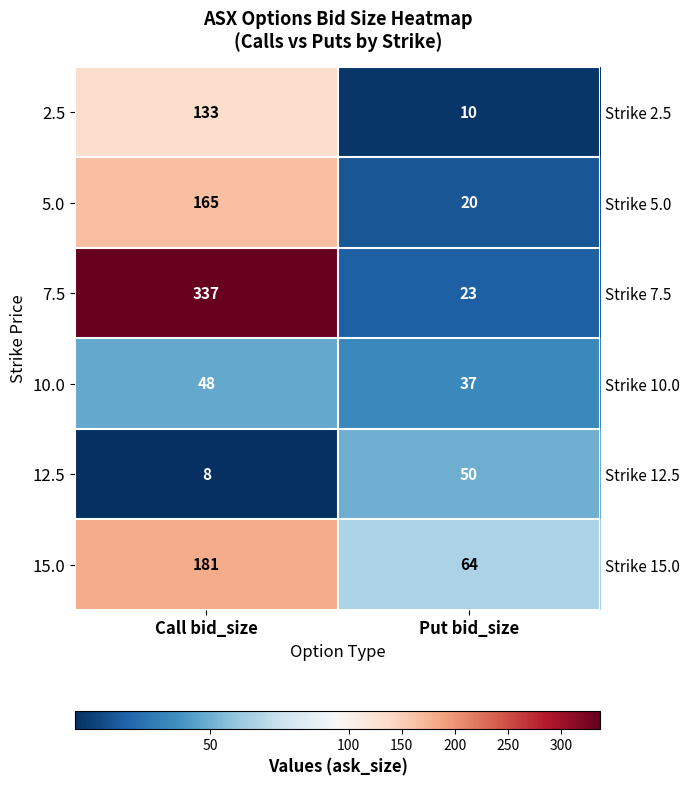

What is the minimum value for 2.5?

10